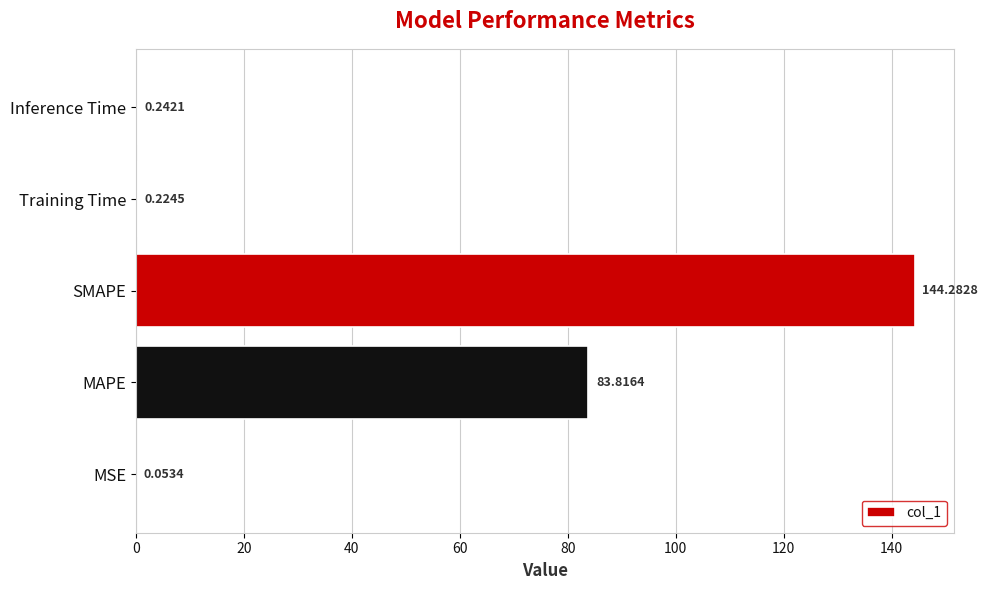

At which category does the chart reach its peak across all series?

SMAPE